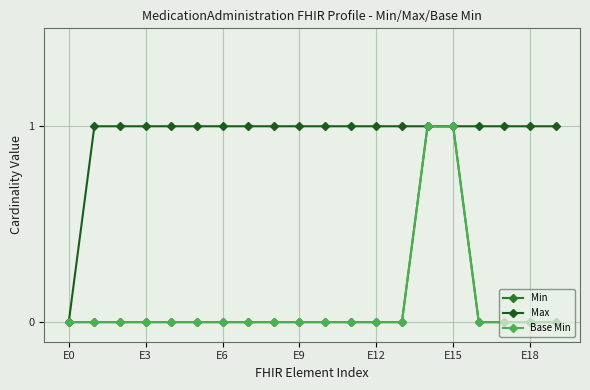

Is this an area chart (filled region under the line)?

No